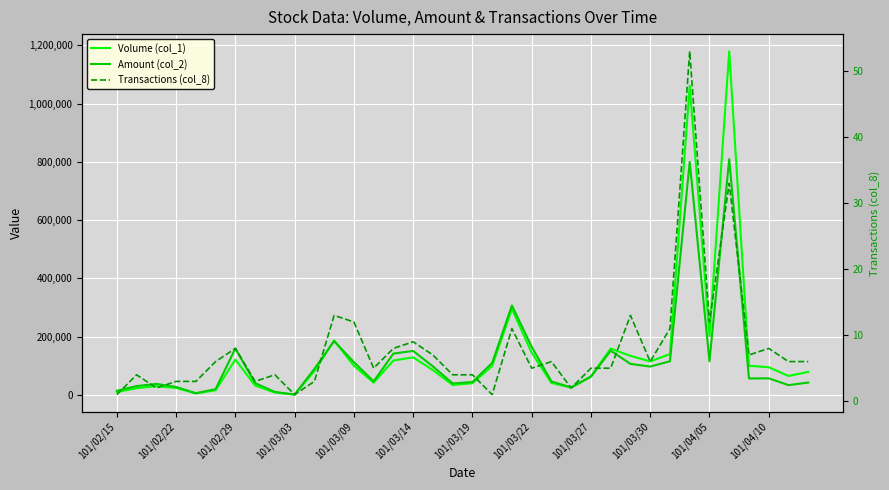

What is the value of the Volume (col_1) point at the 9th from the left?

8000